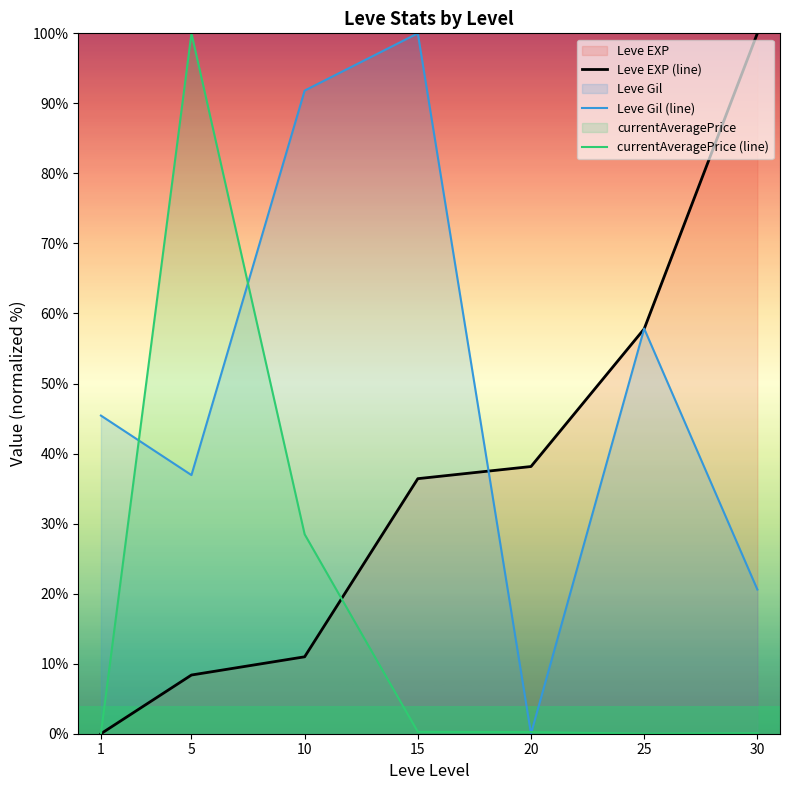

What is the average value of the currentAveragePrice (line) series?

18.4